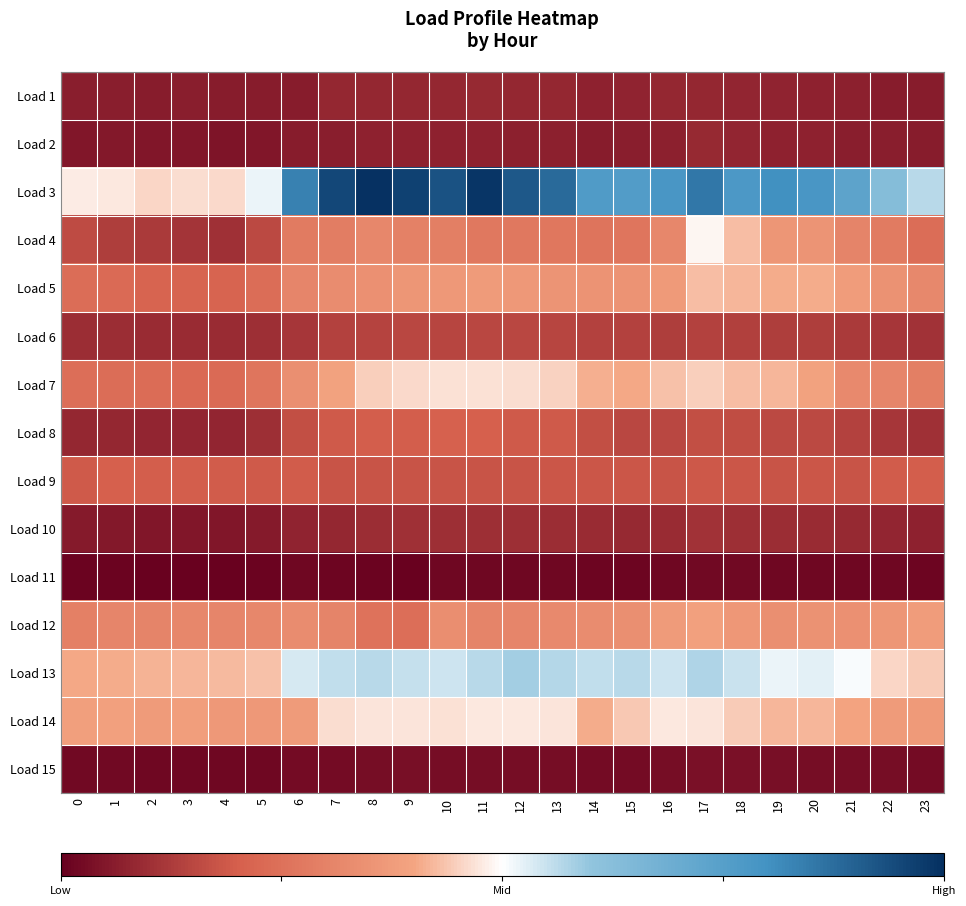

List the series in order of their peak value, lowest first.

Load 11, Load 15, Load 1, Load 2, Load 10, Load 6, Load 9, Load 8, Load 12, Load 5, Load 7, Load 14, Load 4, Load 13, Load 3